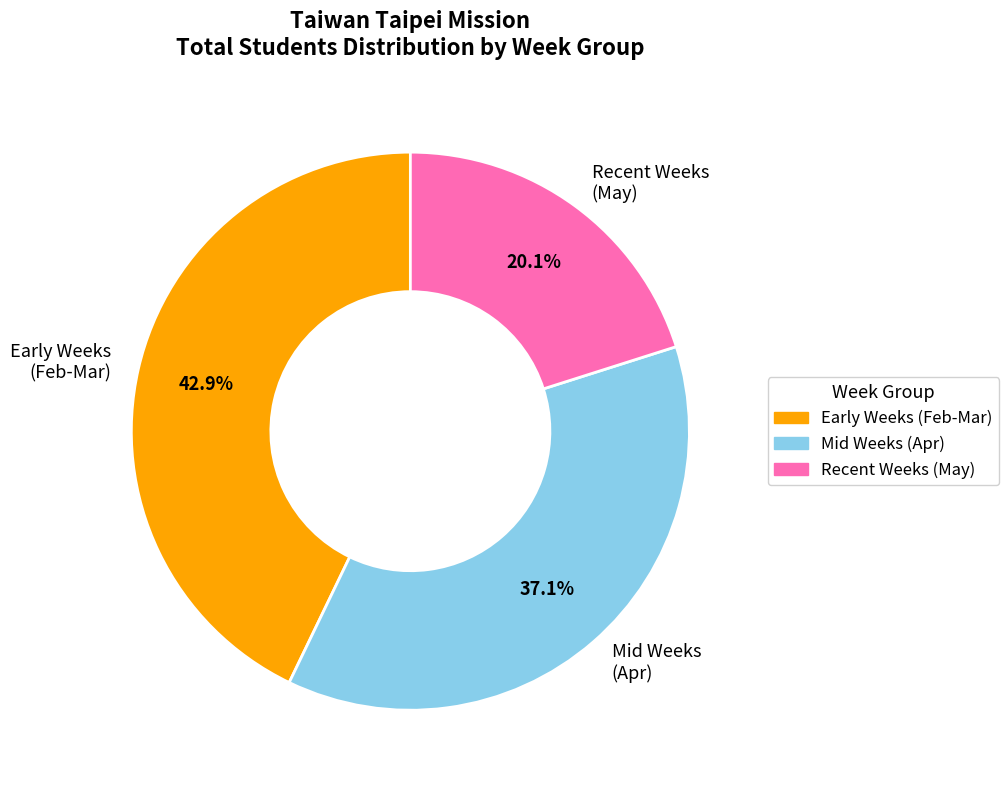

Does Mid Weeks (Apr) represent more than half of the total?

No